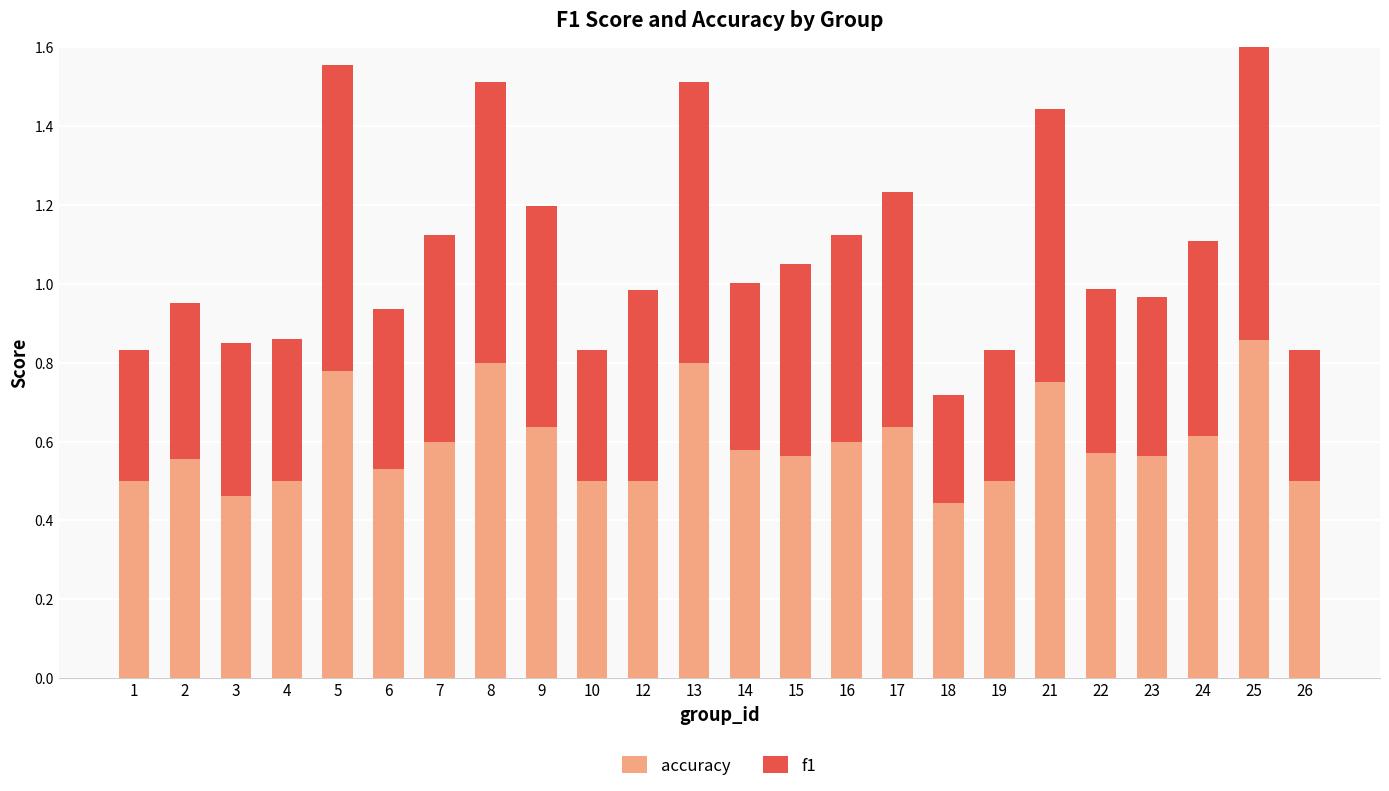

What are all the series names shown in the legend?

accuracy, f1